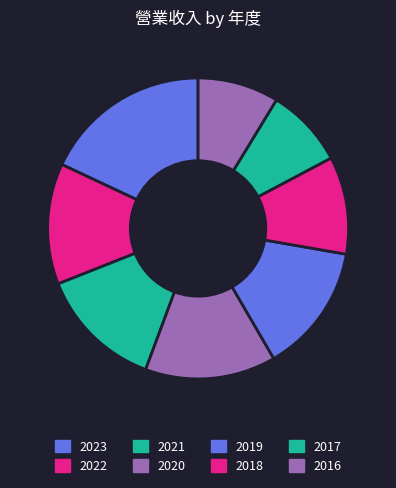

What is the smallest slice in the pie chart?

2017